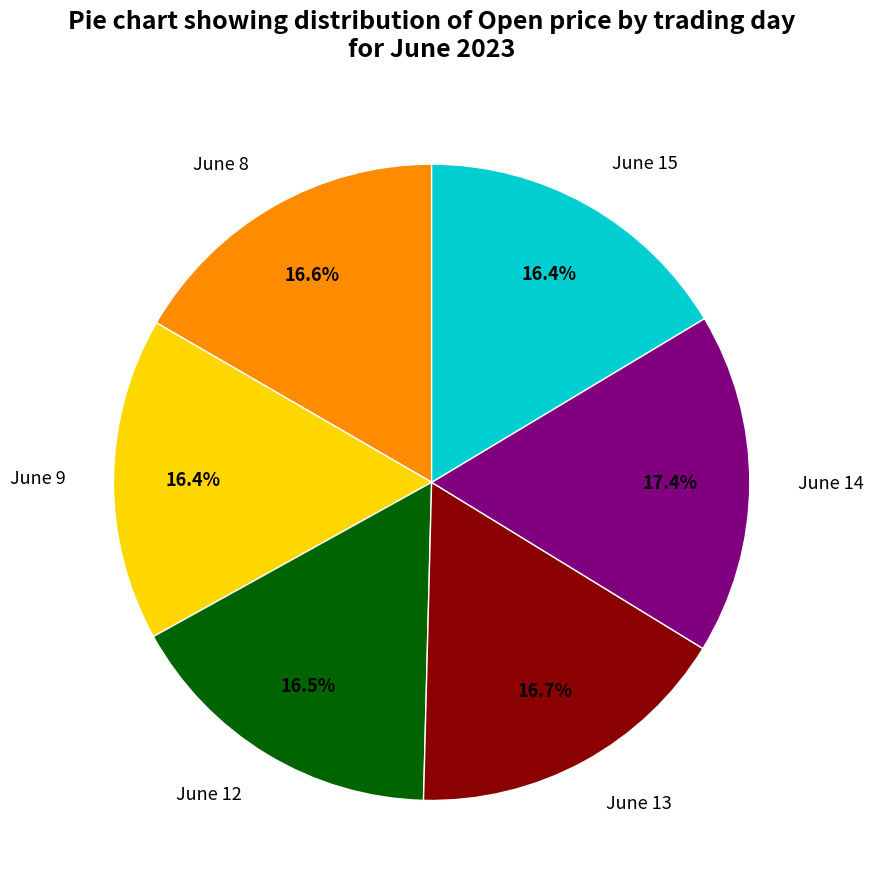

Is there a majority slice in this chart?

No